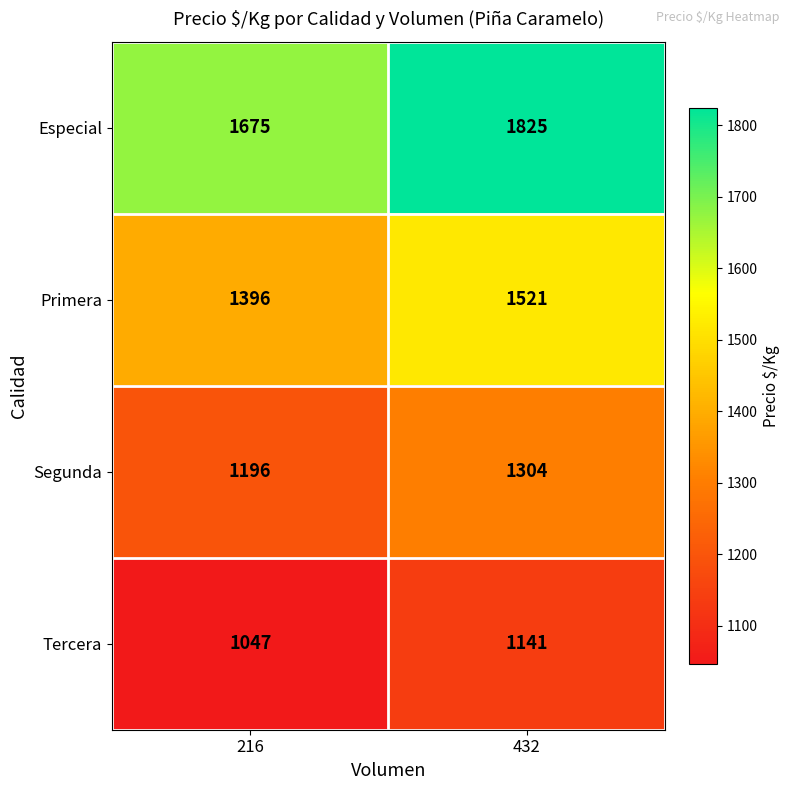

Which category has the highest value across all series?

432